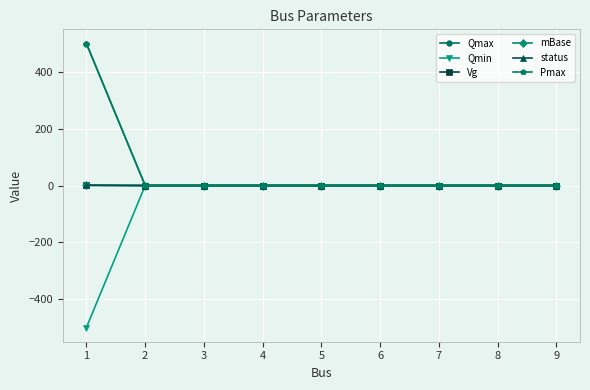

Does the chart have visible grid lines?

Yes